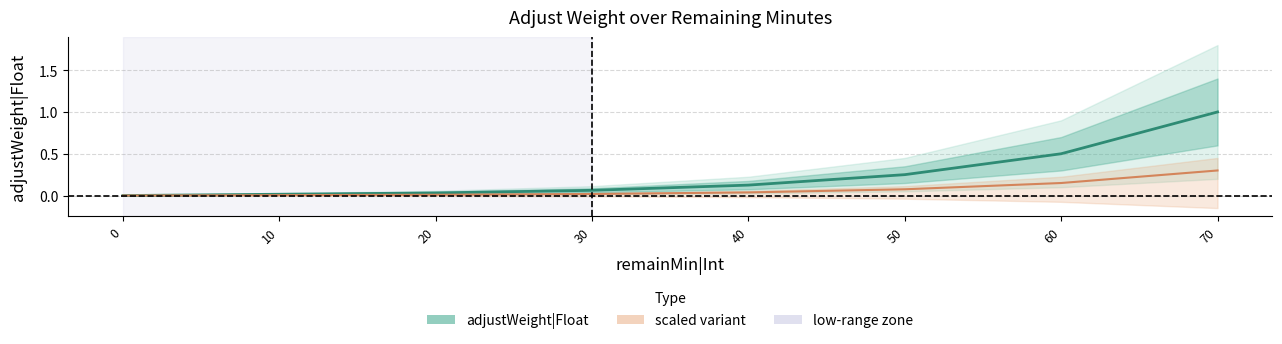

True or false: adjustWeight|Float and scaled variant intersect in this chart.

False